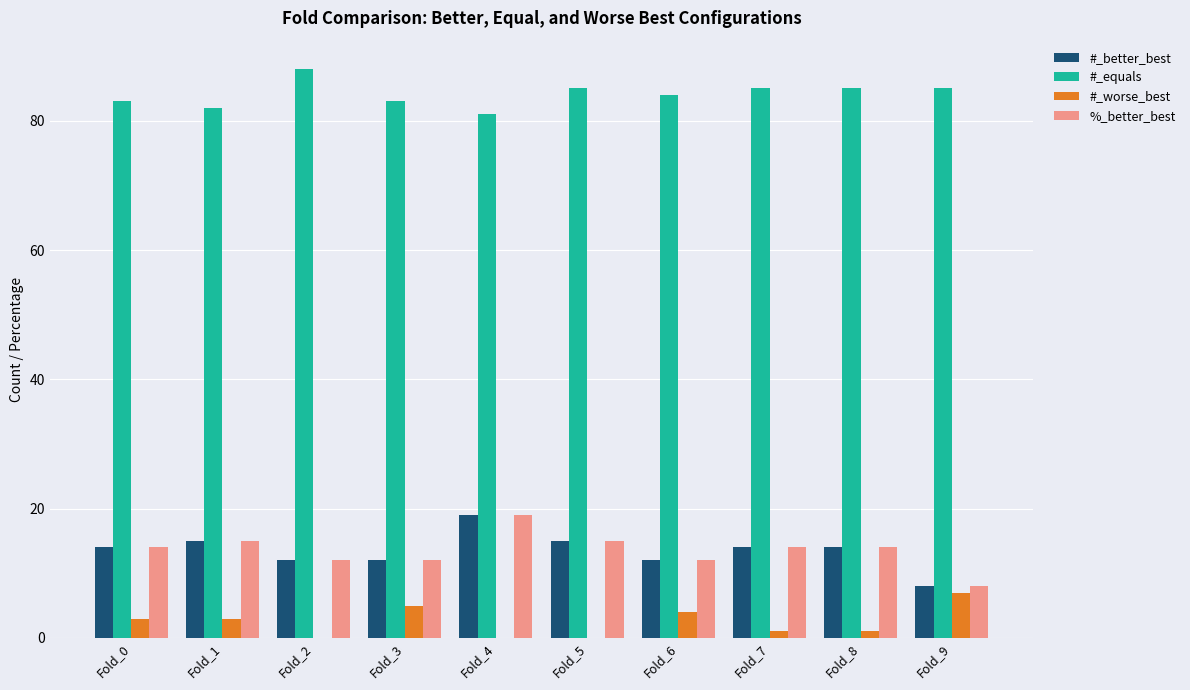

The value of #_worse_best at Fold_9 is 11.5. True or false?

False